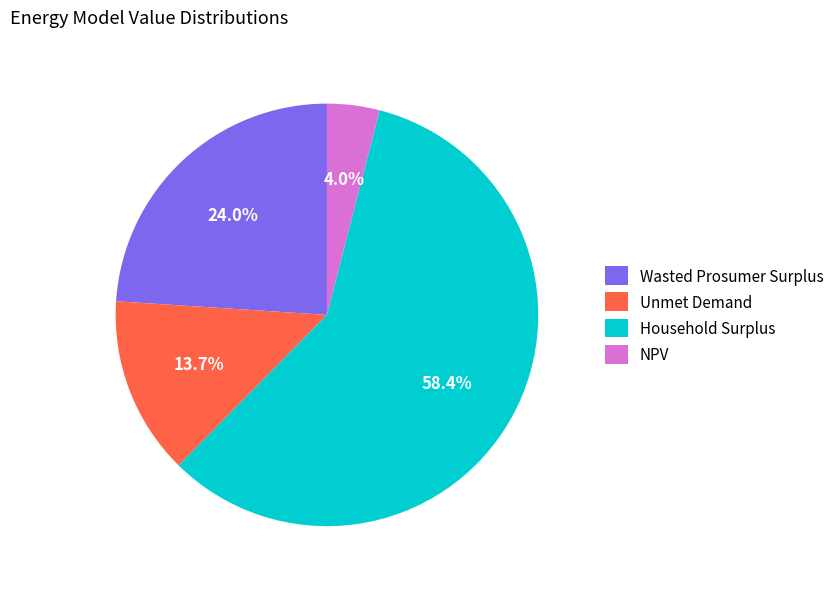

Do Unmet Demand and Wasted Prosumer Surplus together represent more than half of the pie?

No